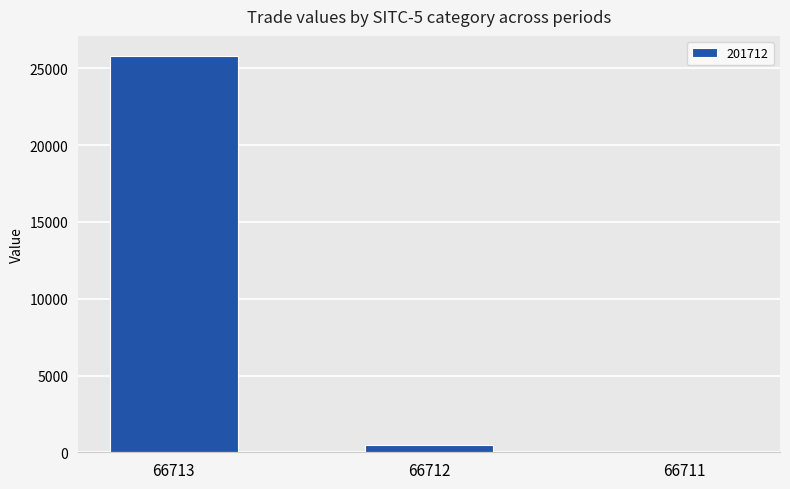

What is the maximum value shown in the chart?

25828.0